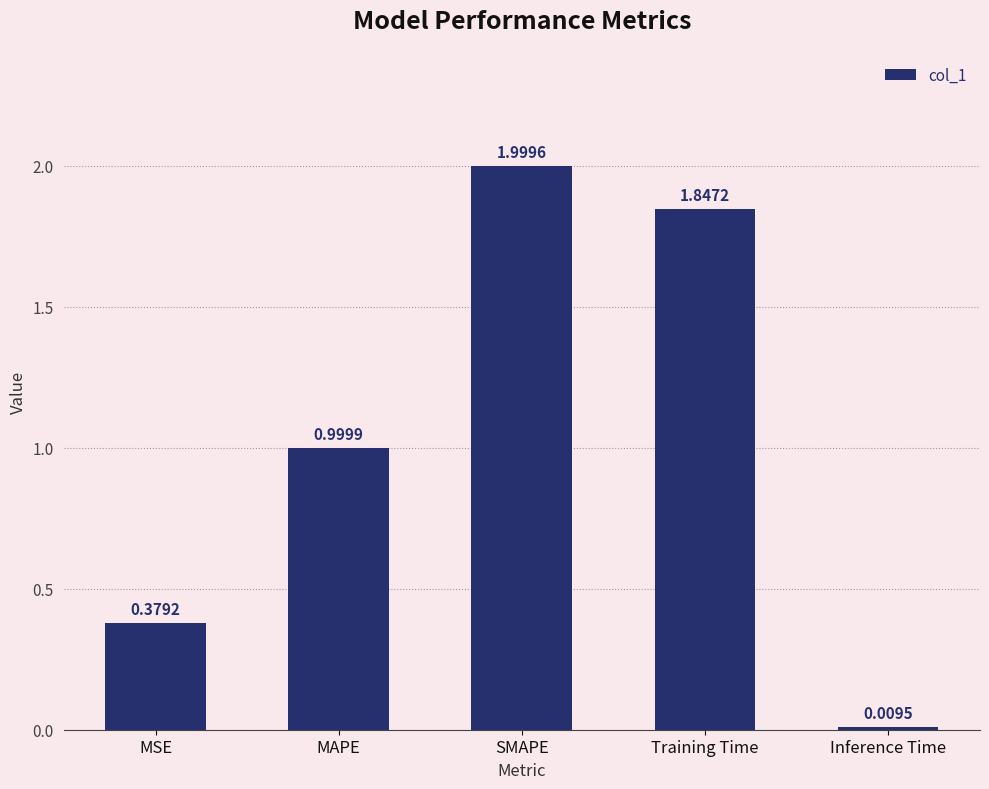

What is the label of the 3rd bar from the right?

SMAPE